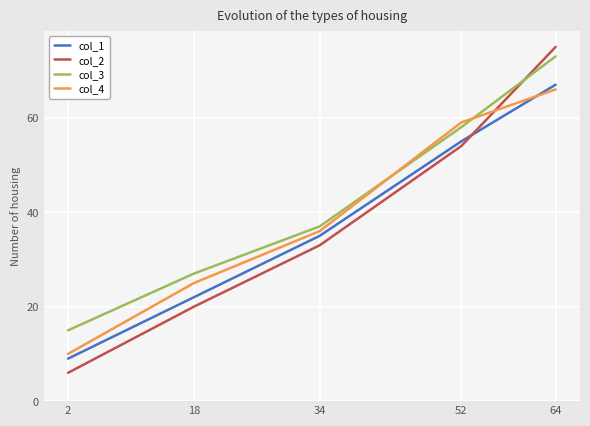

List the labels in order of col_1 value, largest first.

64, 52, 34, 18, 2